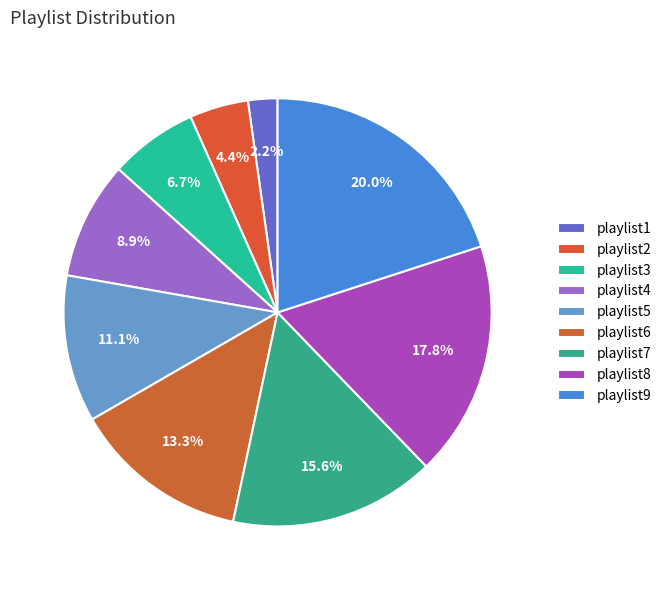

To the nearest percent, what percentage of the pie is playlist5?

11%